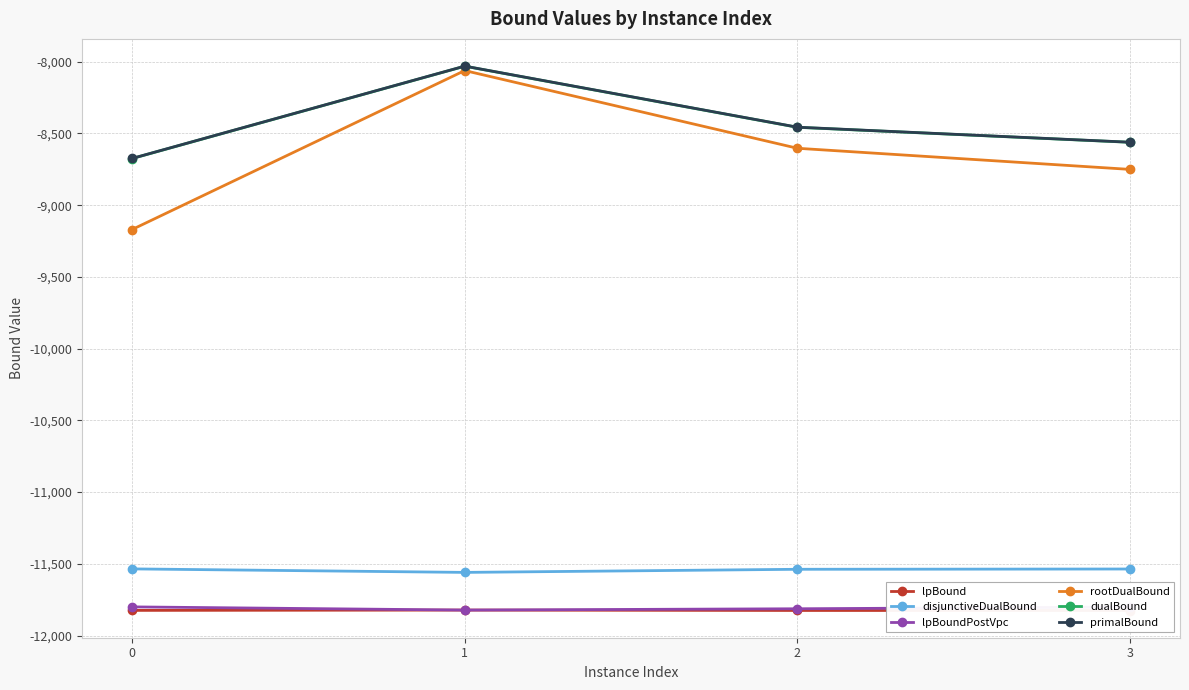

Rank the series at 2 from lowest to highest value.

lpBound, lpBoundPostVpc, disjunctiveDualBound, rootDualBound, dualBound, primalBound